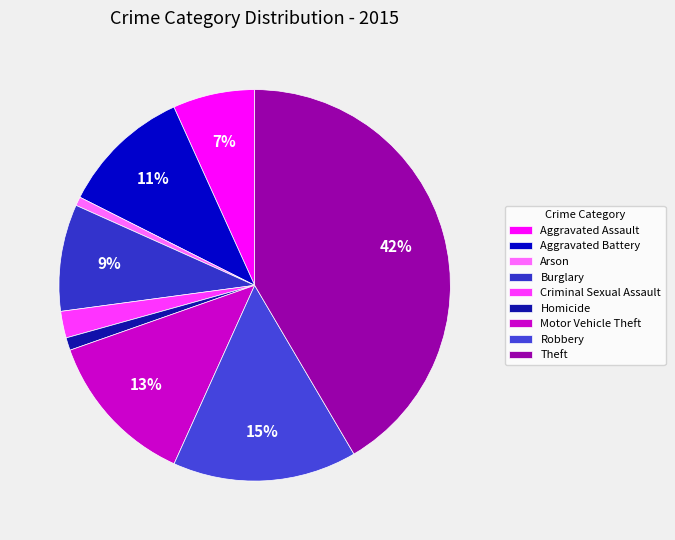

How many slices are in this pie chart?

9